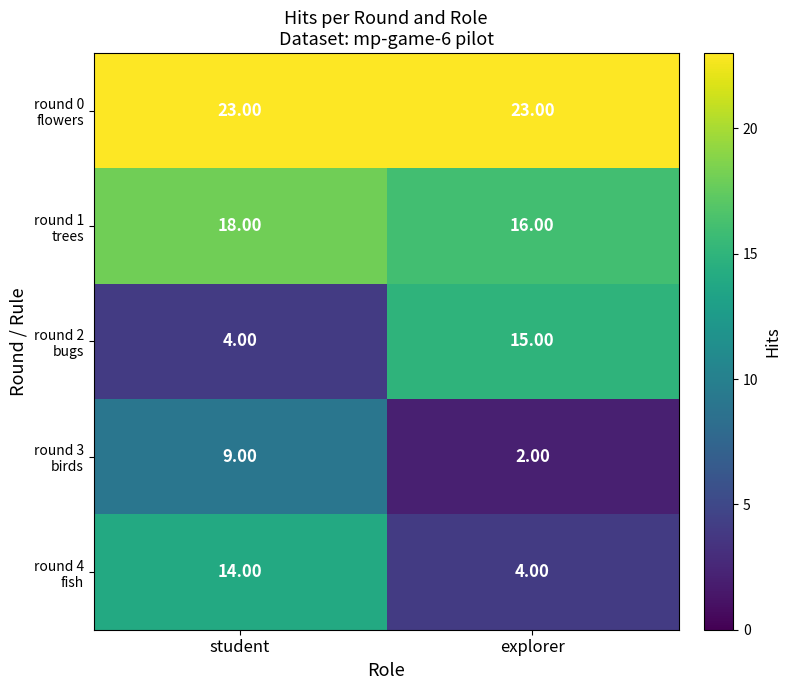

Which label corresponds to the smallest value in the chart?

explorer